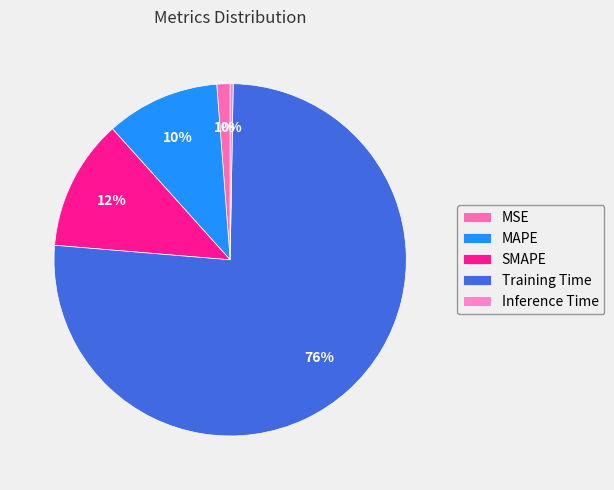

Count the number of slices in the pie.

5